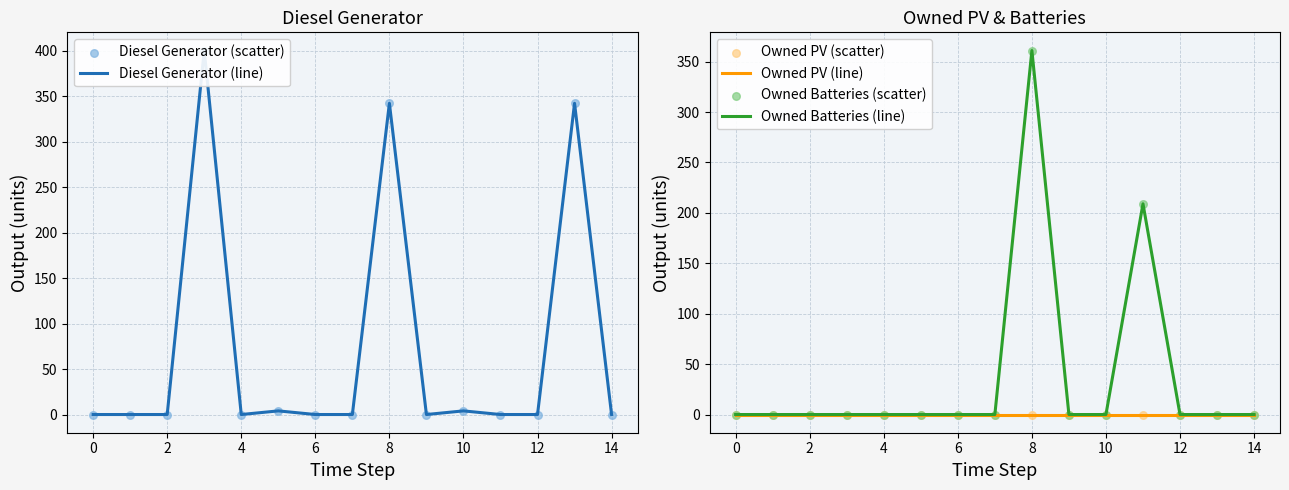

What are all the series names shown in the legend?

Diesel Generator (line), Diesel Generator (scatter), Owned PV (line), Owned Batteries (line), Owned PV (scatter), Owned Batteries (scatter)